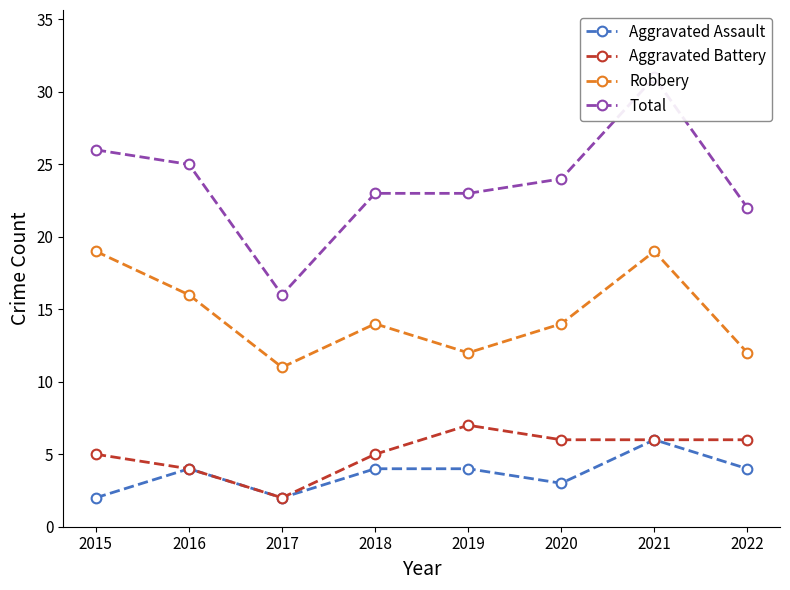

At which category does Aggravated Assault reach its first local peak?

2016